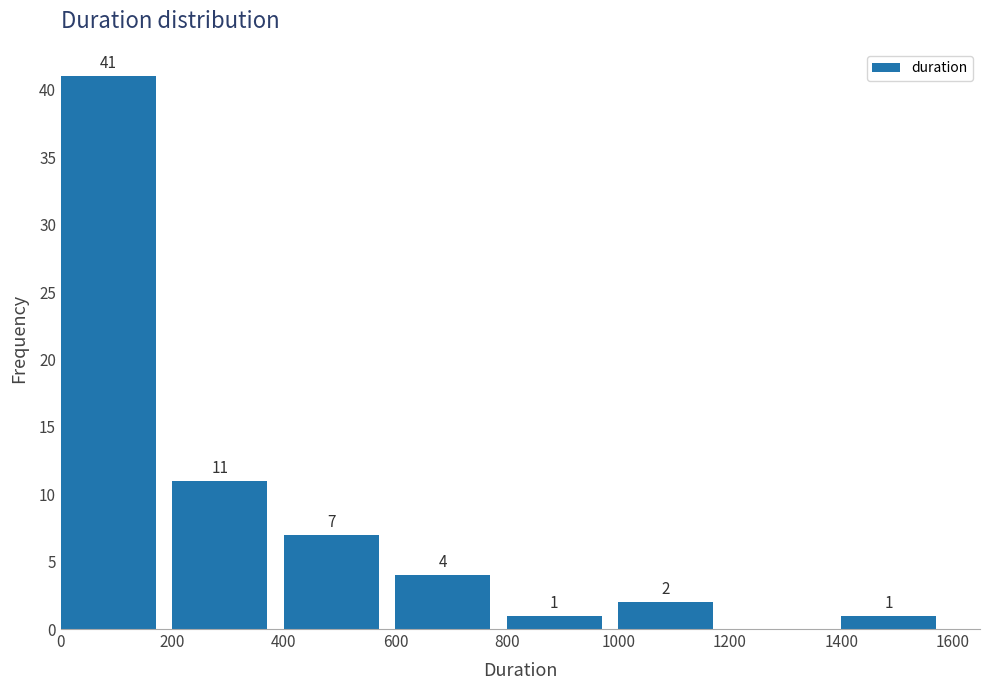

Which range on the x-axis has the tallest bar?

0 to 200